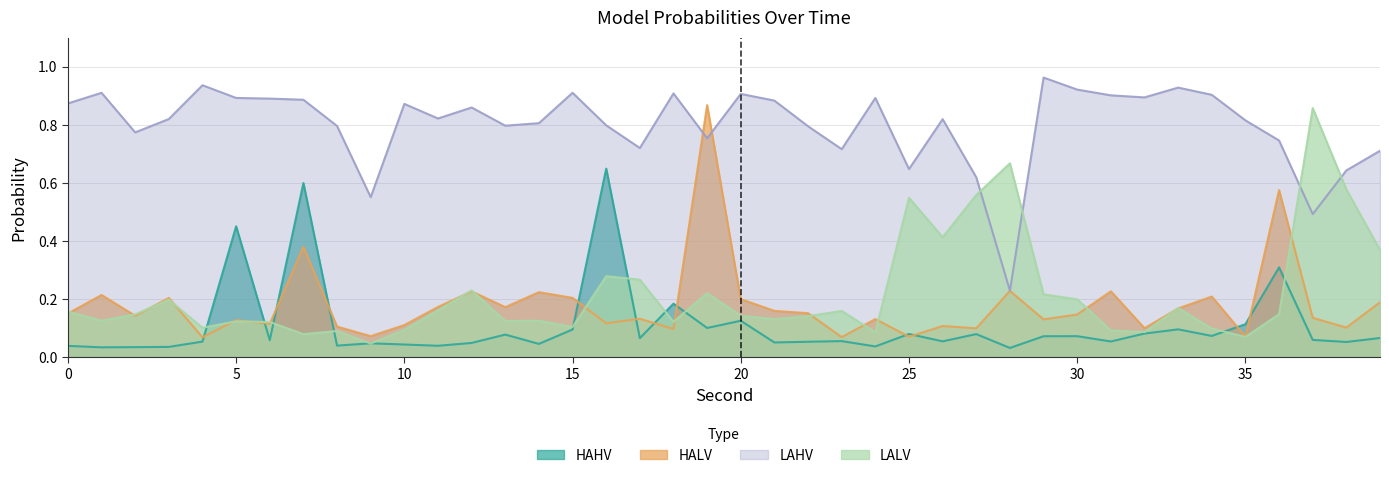

What are all the series names shown in the legend?

HAHV, HALV, LAHV, LALV